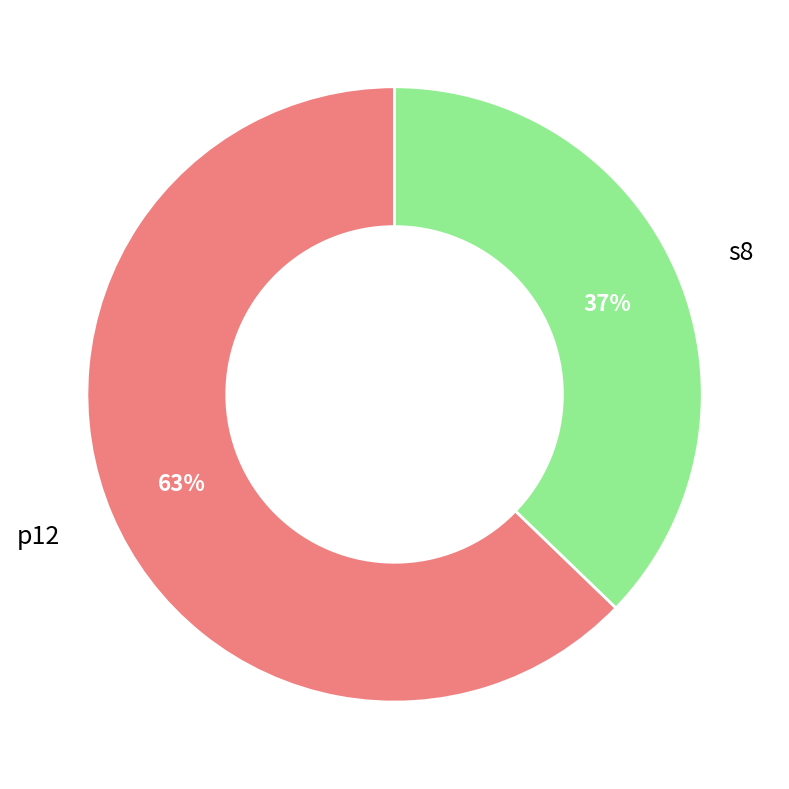

How many segments does this pie chart have?

2